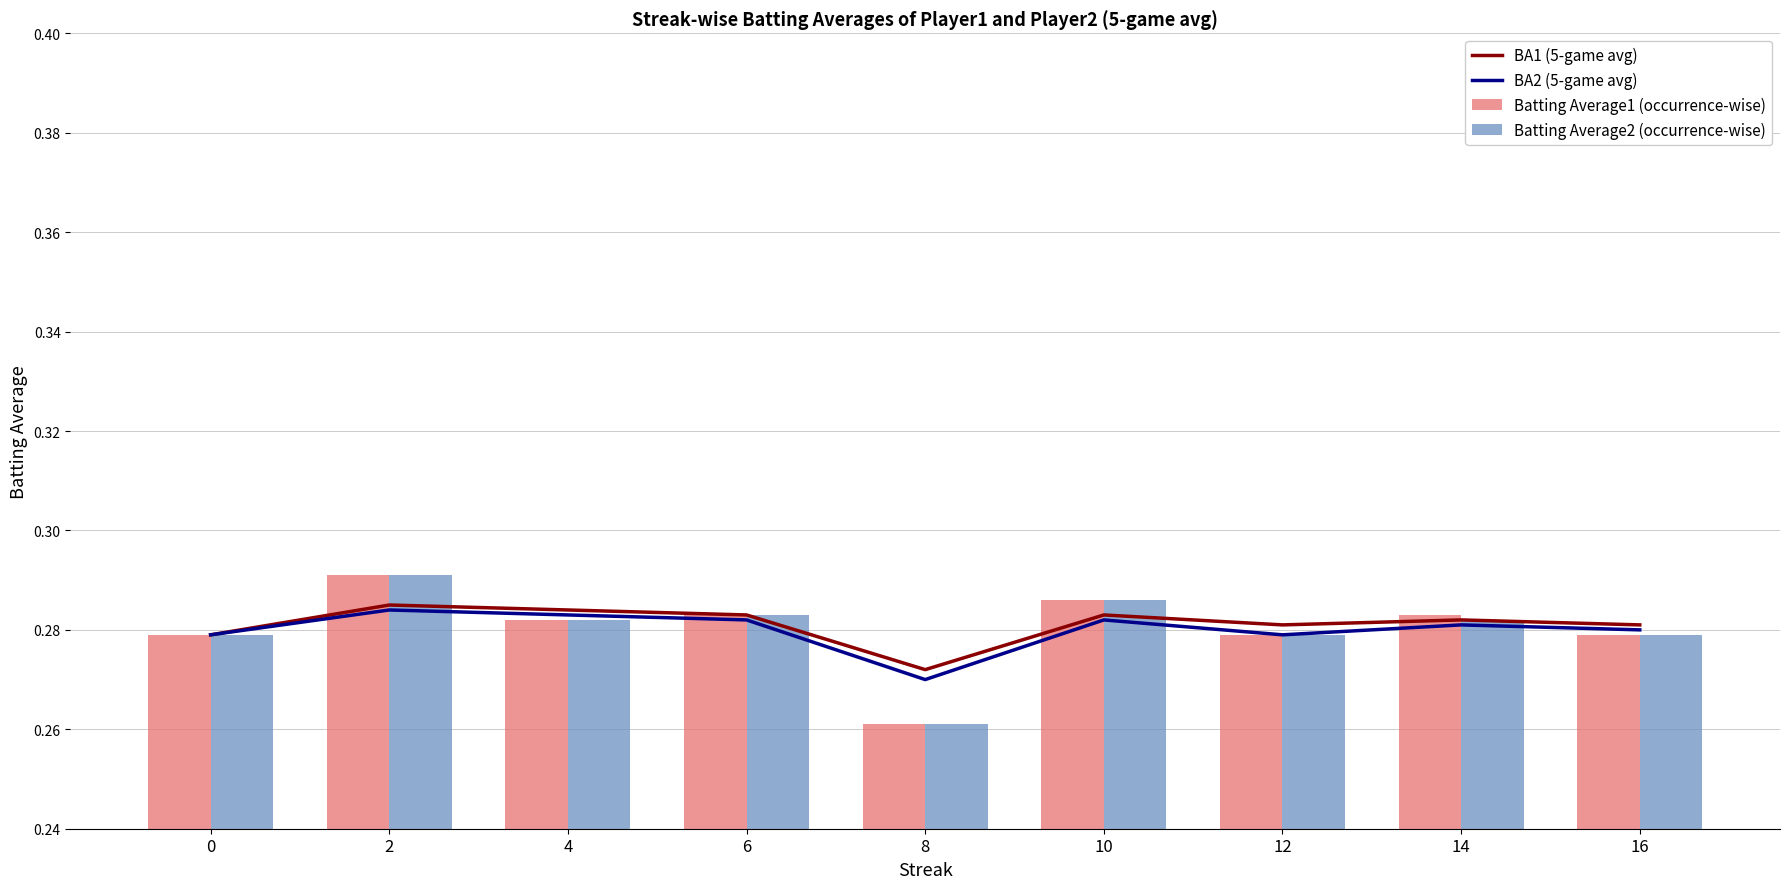

What are all the series names shown in the legend?

BA1 (5-game avg), BA2 (5-game avg), Batting Average1 (occurrence-wise), Batting Average2 (occurrence-wise)